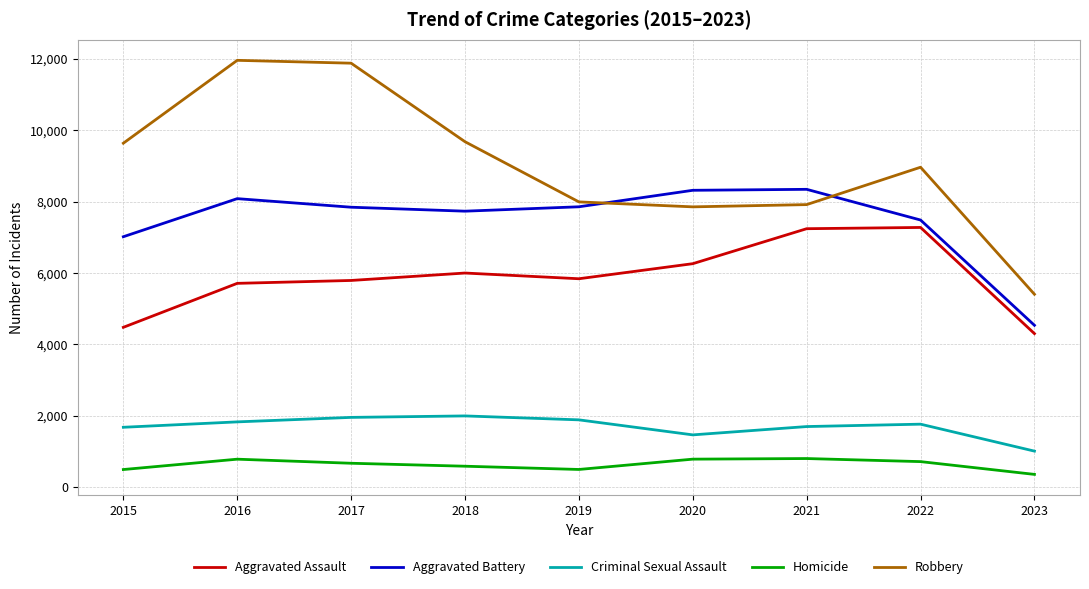

What is the maximum value shown in the chart?

11960